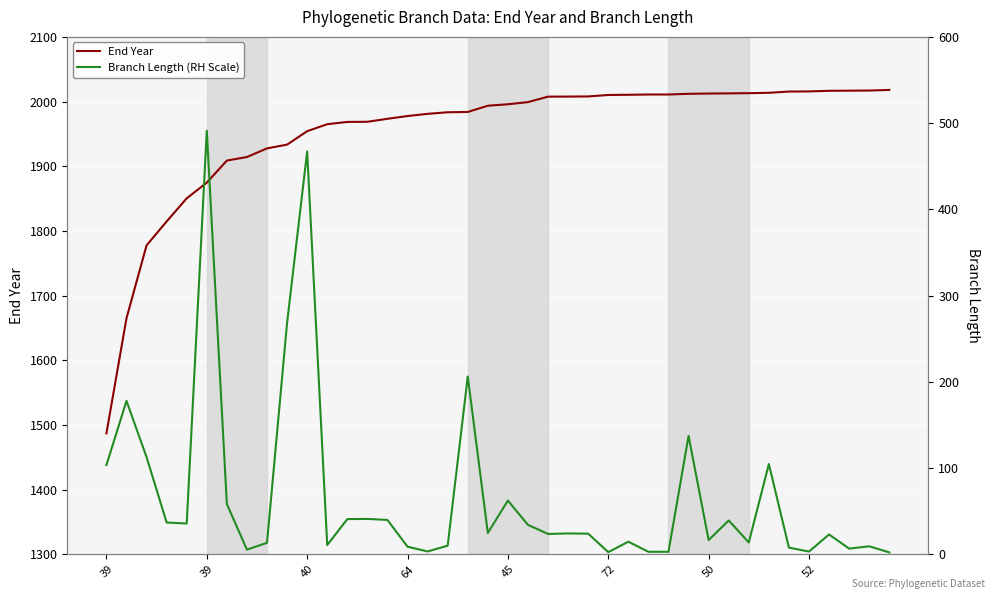

What is the sum of the Branch Length (RH Scale) values at 30 and 24?

40.6